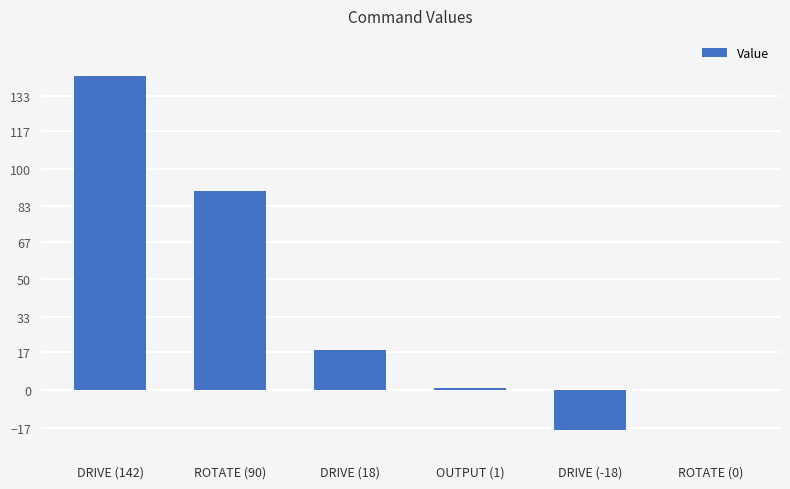

What is the sum of the values at ROTATE (90) and DRIVE (142)?

232